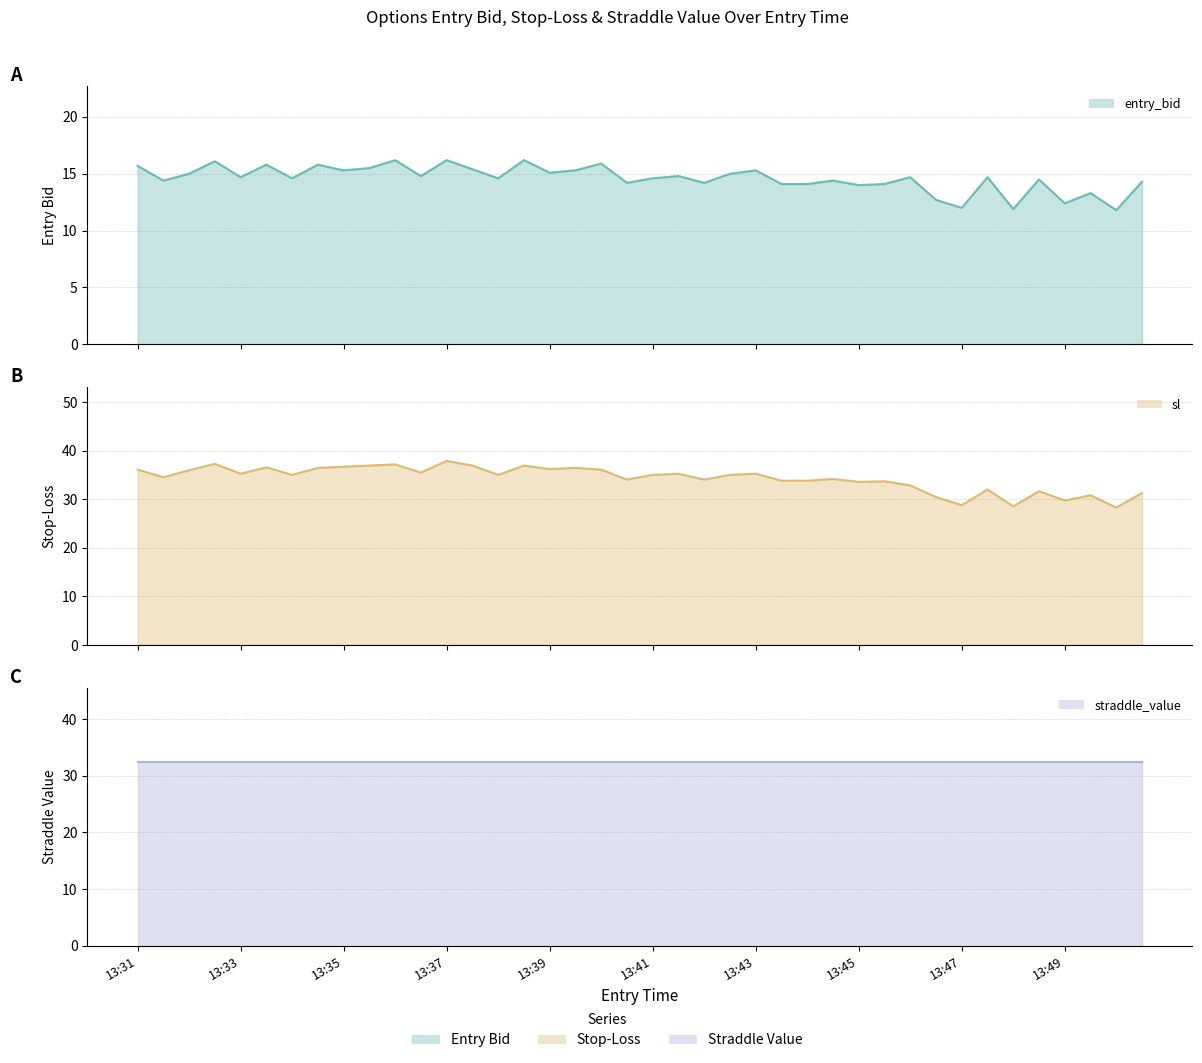

In entry_bid, how many points are lower than both neighbors (excluding endpoints)?

14